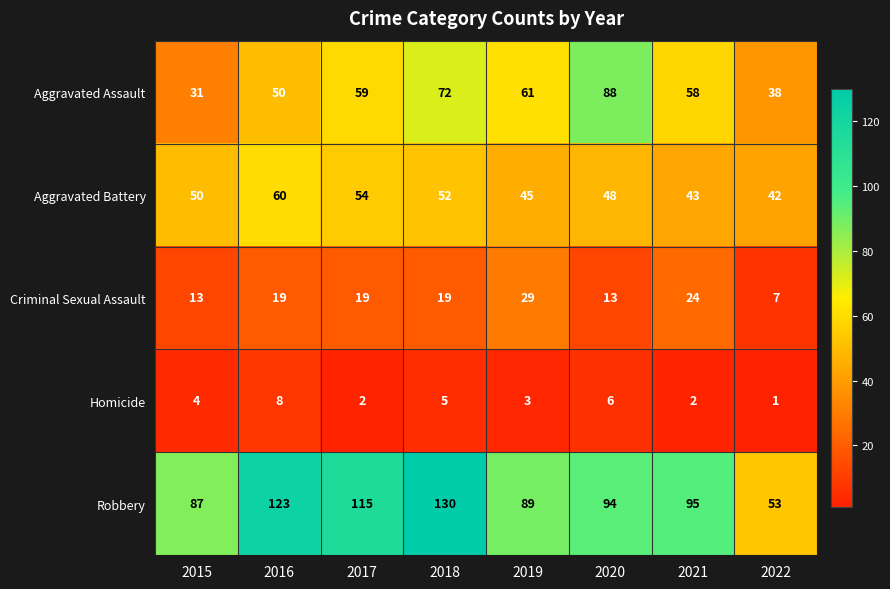

At how many categories does at least one series exceed 88?

6